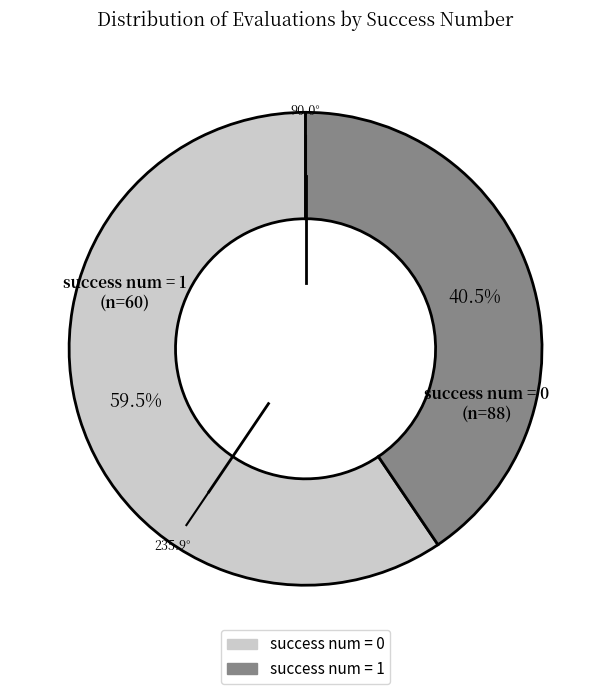

Which slice is the smallest?

success num = 1